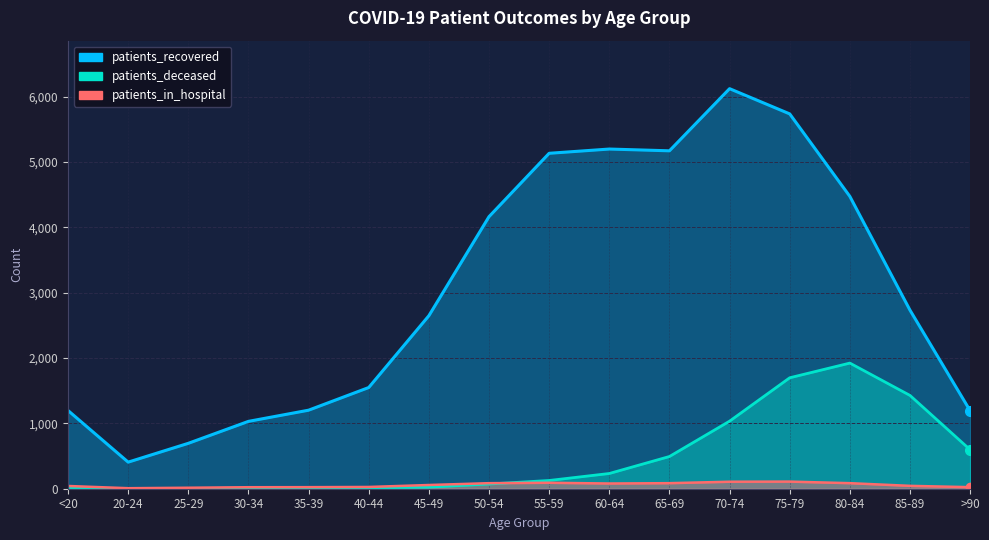

The value of patients_in_hospital at 85-89 is 25. True or false?

False